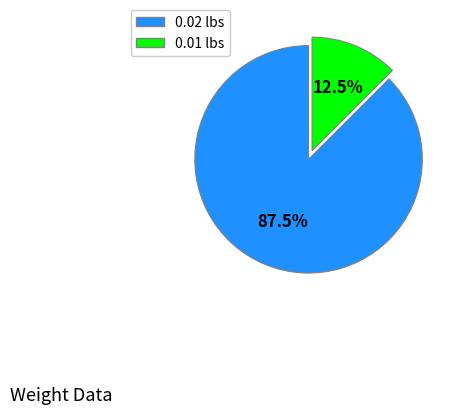

Does any single category account for the majority?

Yes